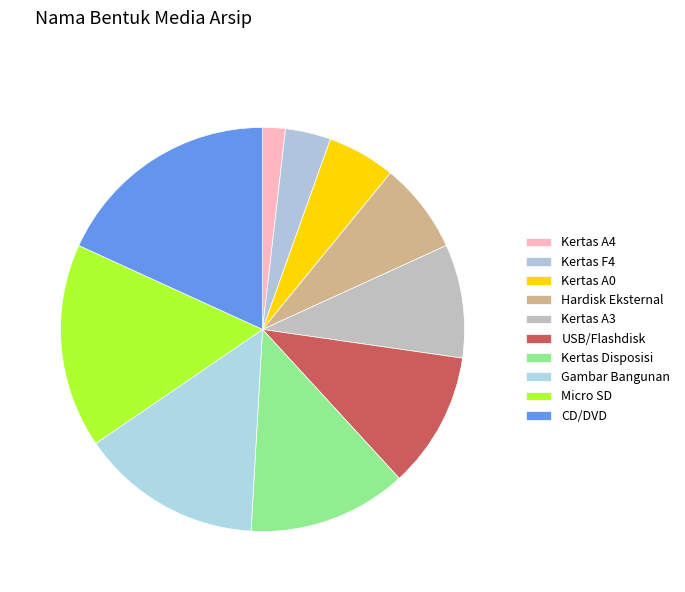

Count the number of slices in the pie.

10